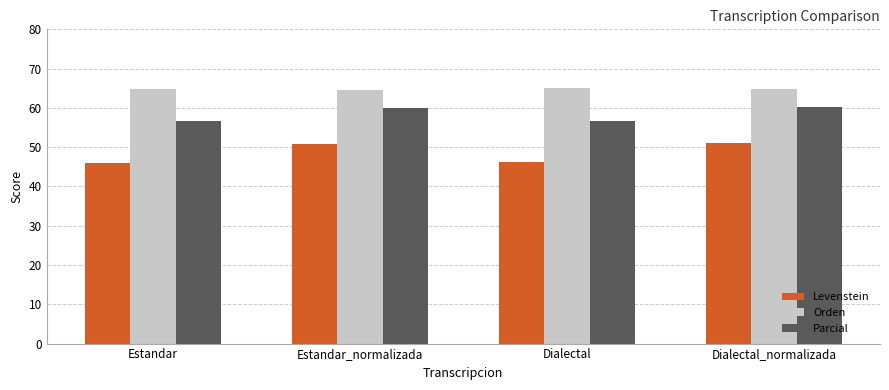

What is the difference between the maximum and minimum values in the Levenstein series?

5.1